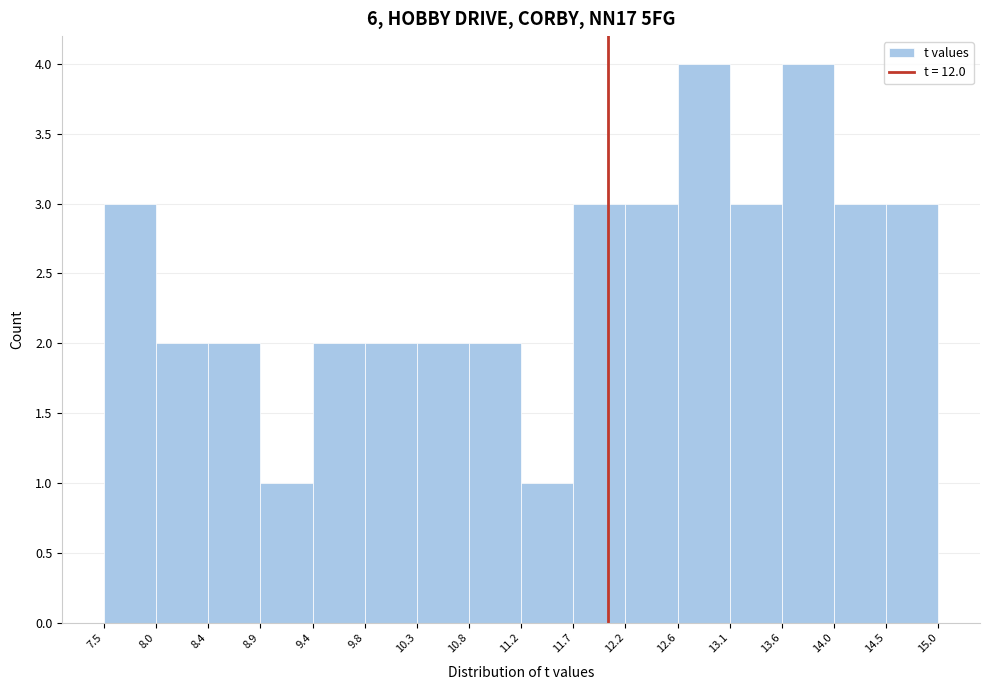

Reading left to right, list every bar in this chart as the range it spans on the x-axis followed by its height. The values are not printed on the chart, so give them approximately, as read against the axis.

7.5 to 8.0: 3
8.0 to 8.4: 2
8.4 to 8.9: 2
8.9 to 9.4: 1
9.4 to 9.8: 2
9.8 to 10.3: 2
10.3 to 10.8: 2
10.8 to 11.2: 2
11.2 to 11.7: 1
11.7 to 12.2: 3
12.2 to 12.6: 3
12.6 to 13.1: 4
13.1 to 13.6: 3
13.6 to 14.0: 4
14.0 to 14.5: 3
14.5 to 15.0: 3